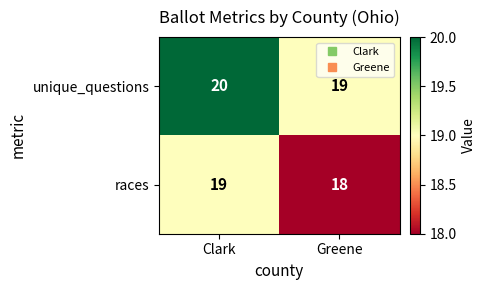

What is the total value across all series at Clark?

39